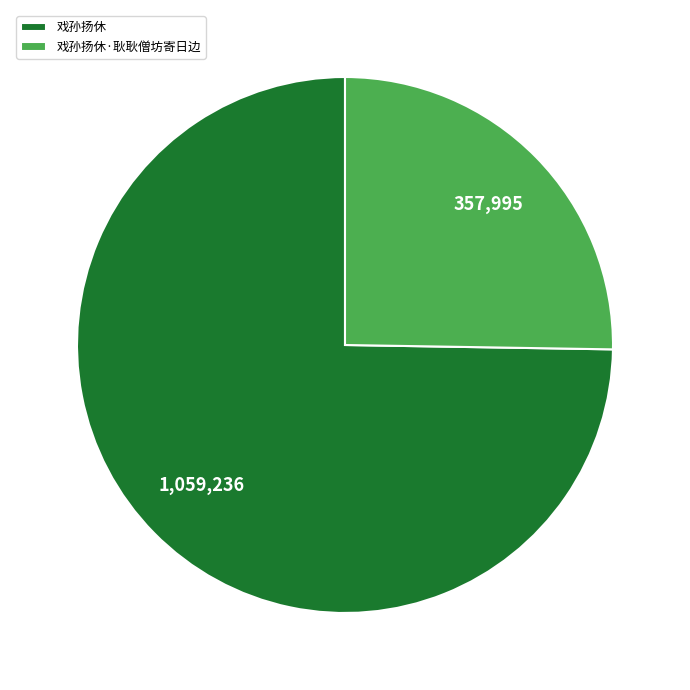

Is the sum of 戏孙扬休 and 戏孙扬休·耿耿僧坊寄日边 greater than half?

Yes